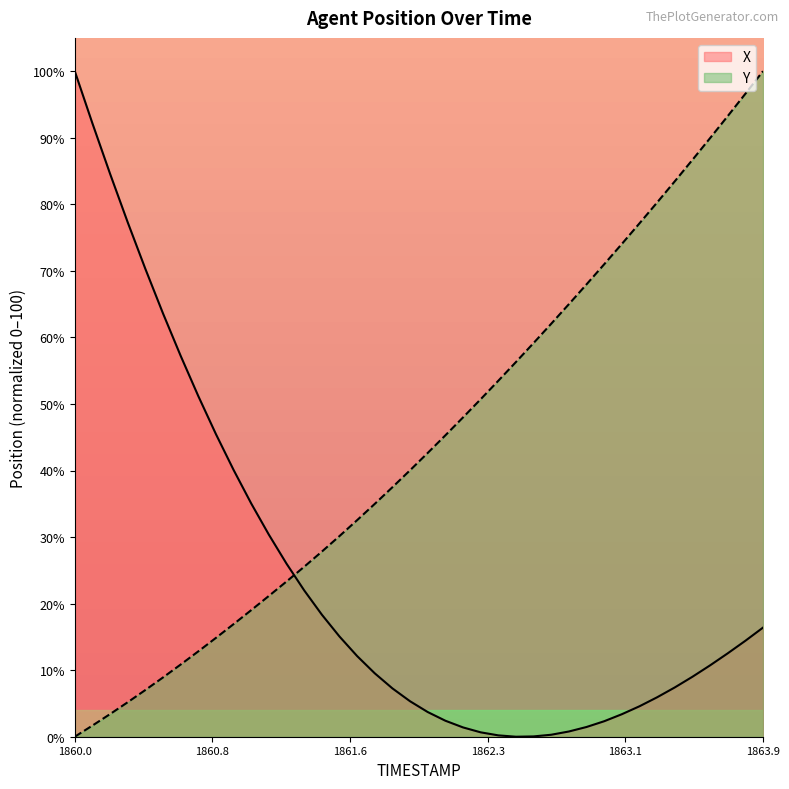

Is it true that Y equals 40.0 at 1861.9?

True